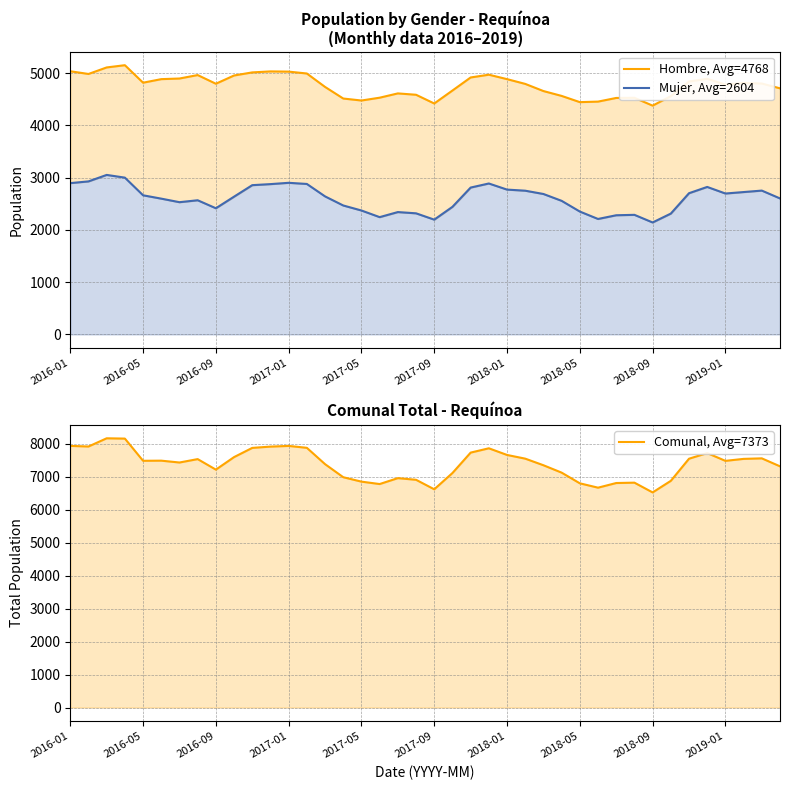

Rank the series by their maximum value, from highest to lowest.

Comunal, Avg=7373, Hombre, Avg=4768, Mujer, Avg=2604